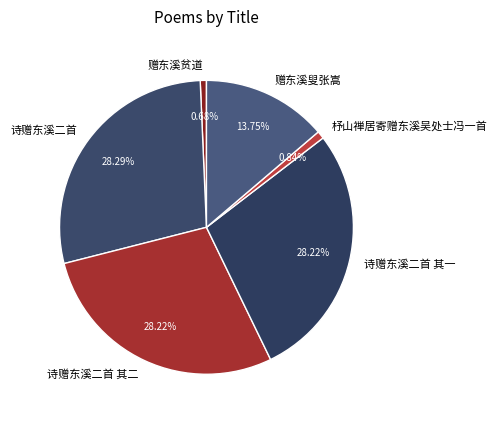

What percentage is the 诗赠东溪二首 其一 slice, to the nearest percent?

28%